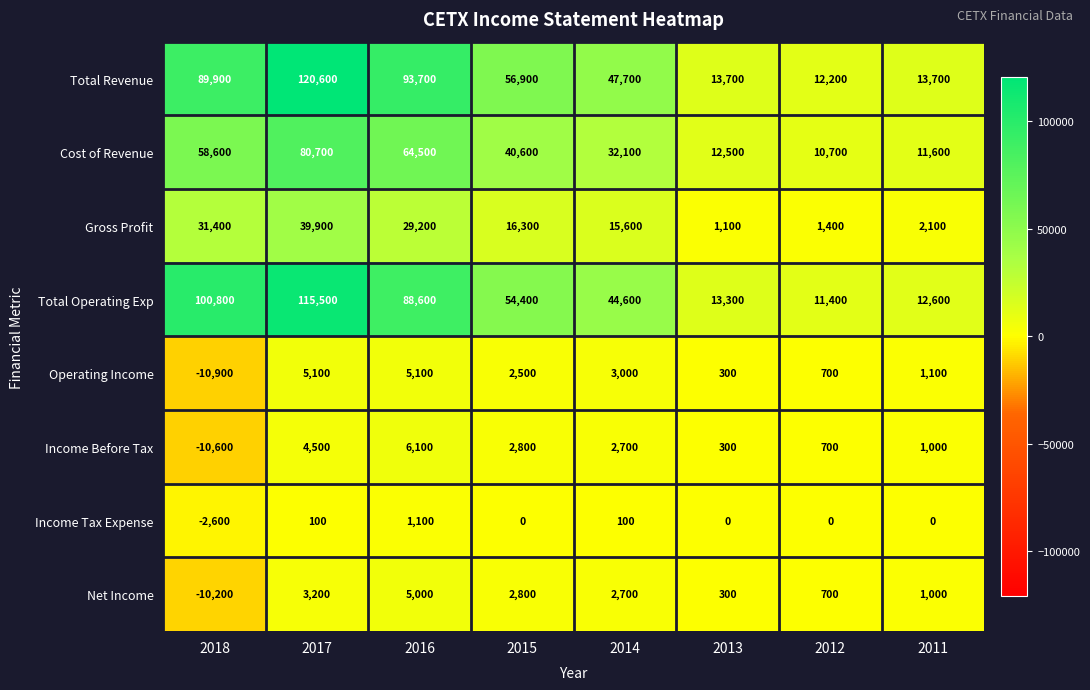

What is the spread (max minus min) of values at 2014?

47600